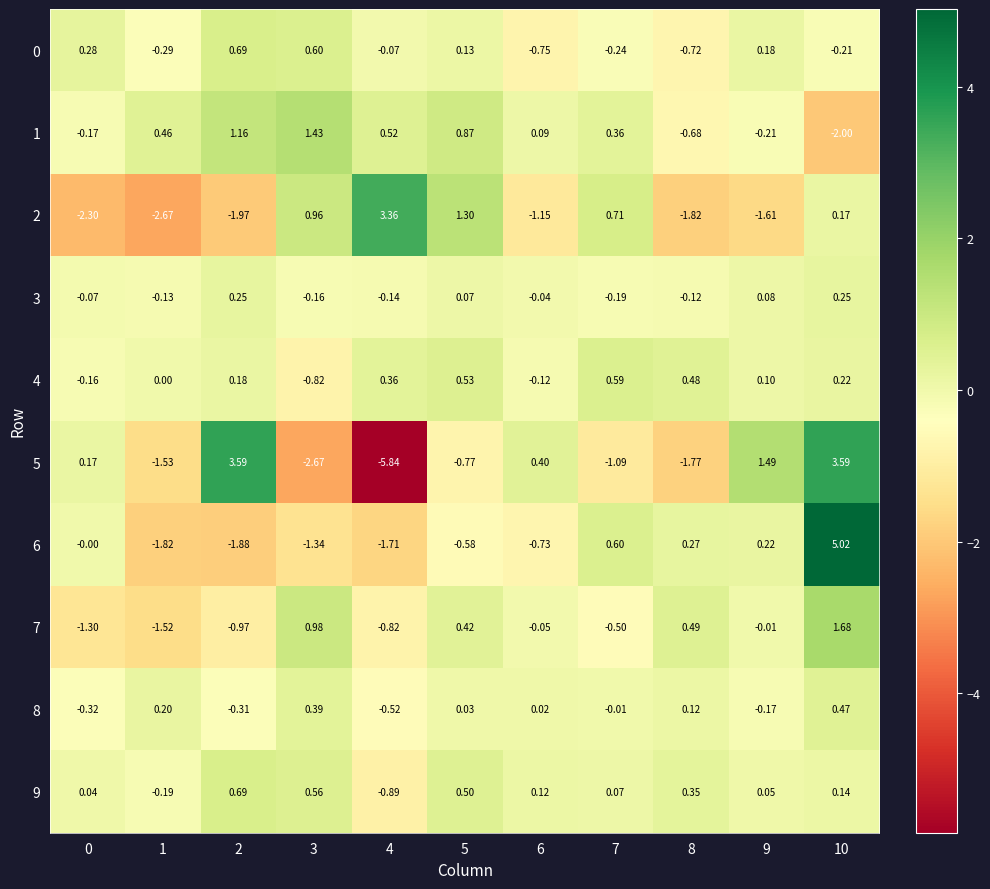

At which category is the sum across all series the highest?

10